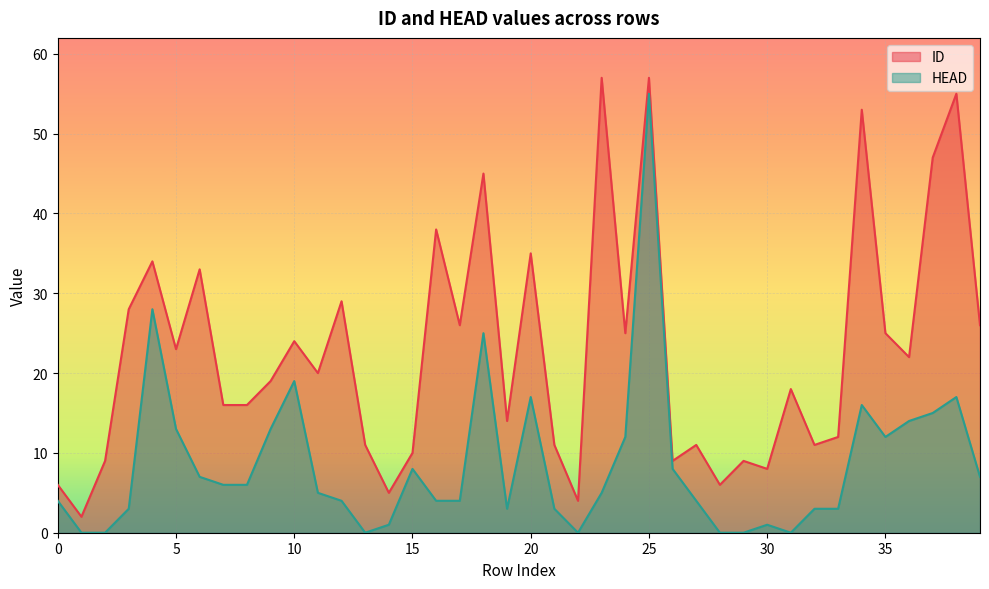

How many data points in HEAD are above 5?

19